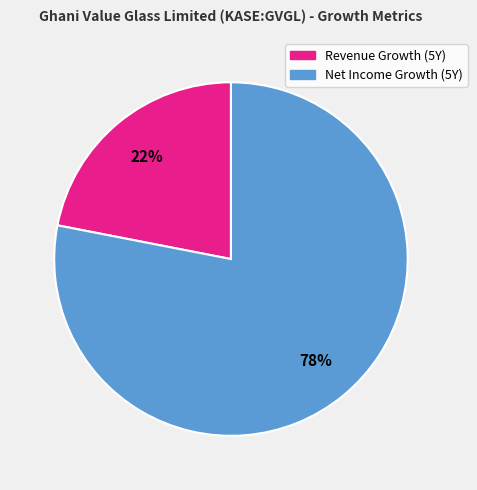

Which has a higher value, Revenue Growth (5Y) or Net Income Growth (5Y)?

Net Income Growth (5Y)